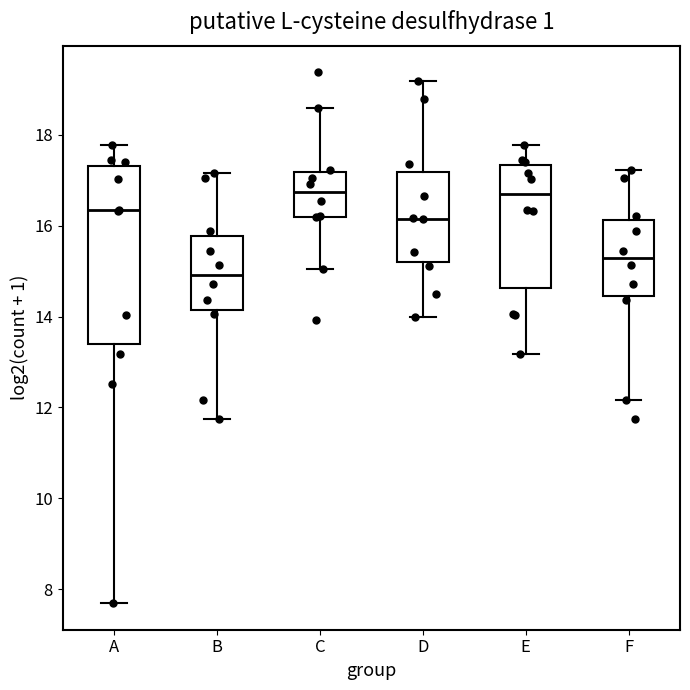

Where is the lower edge of the box for F on the y-axis? The values are not printed on the chart, so give them approximately, as read against the axis.

14.4